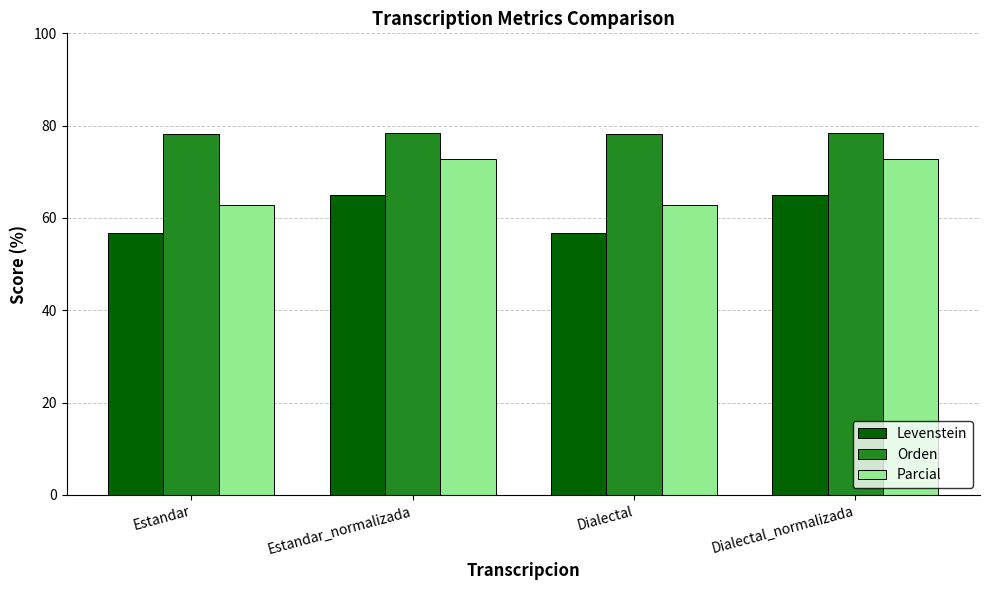

What is the label of the 2nd bar from the right?

Dialectal